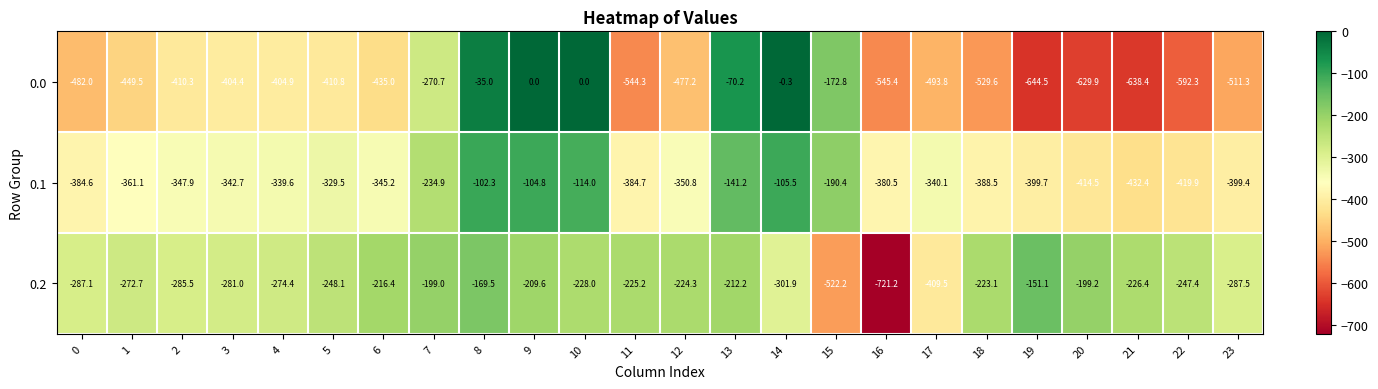

What is the sum of the 0.0 values at 12 and 23?

-988.5